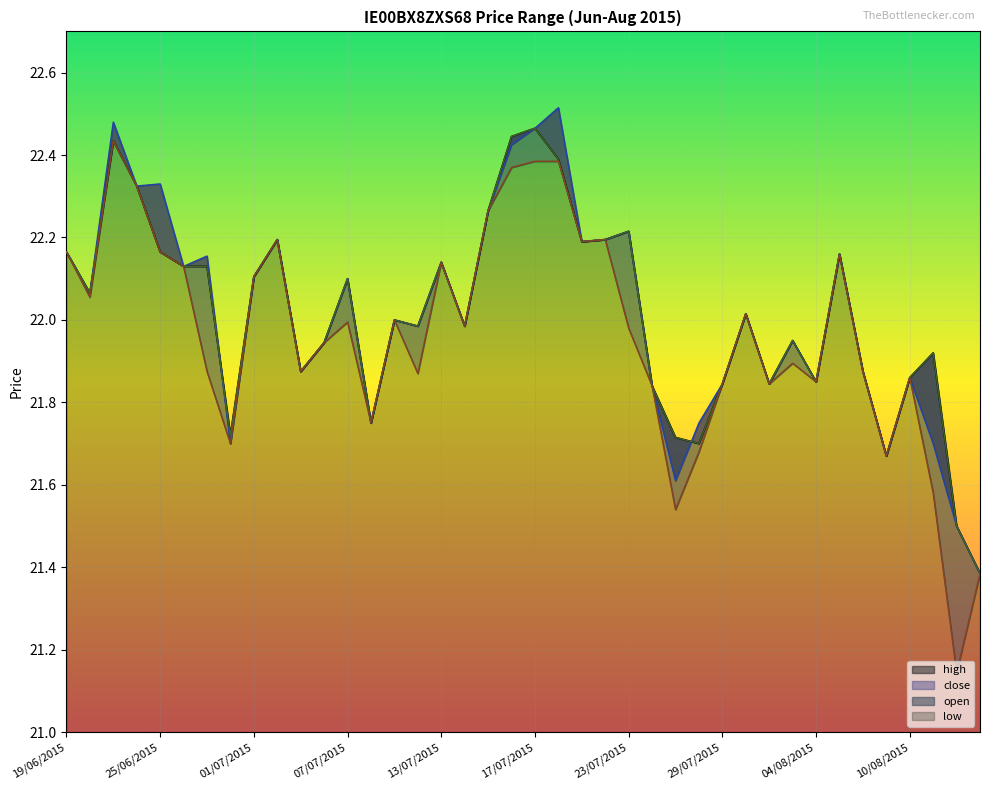

True or false: open and close intersect in this chart.

True